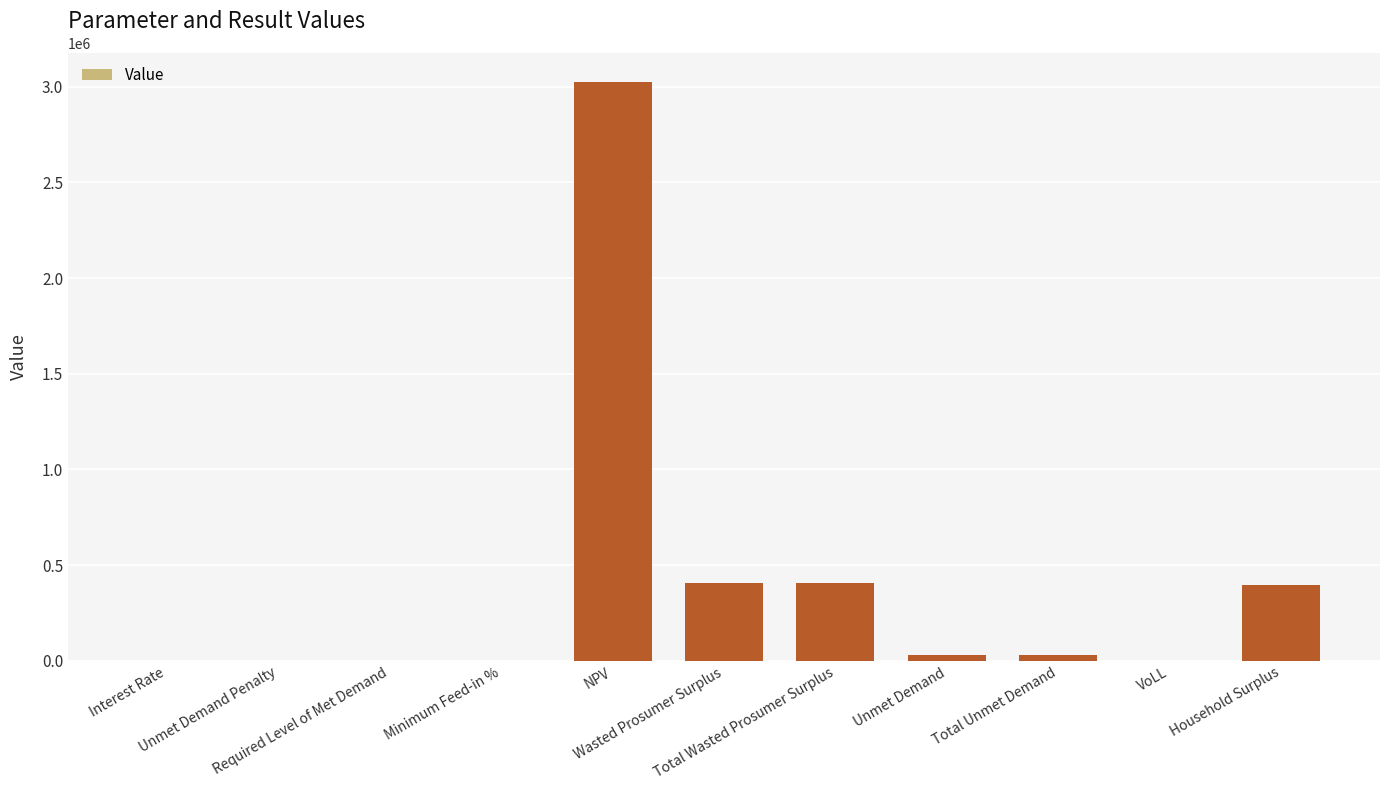

True or false: the data shows 0.0 at Required Level of Met Demand.

True